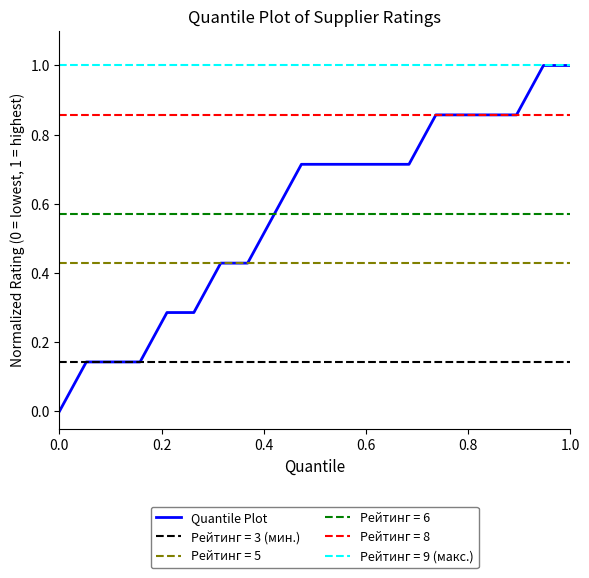

True or false: Quantile Plot has a value of 0.0 at 0.0.

True